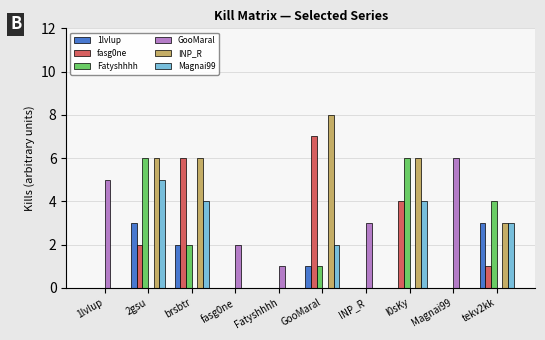

What is the maximum value shown in the chart?

8